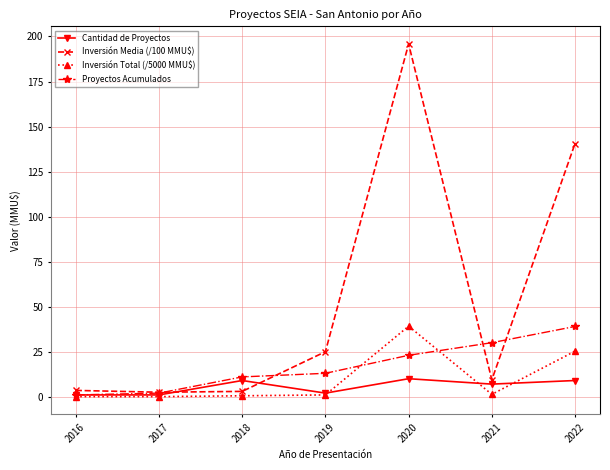

What is the highest value of the Cantidad de Proyectos series?

10.0